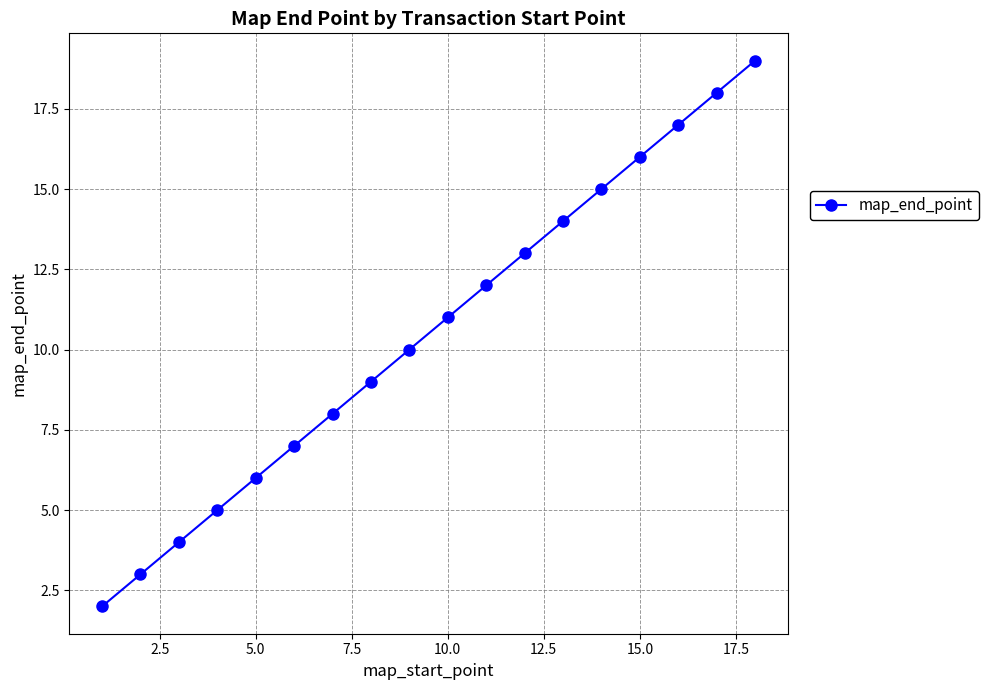

Is this an area chart (filled region under the line)?

No